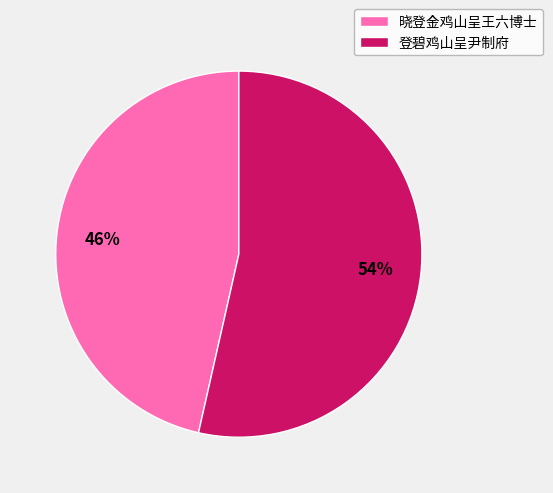

What is the ratio of the value at 晓登金鸡山呈王六博士 to the value at 登碧鸡山呈尹制府?

0.9